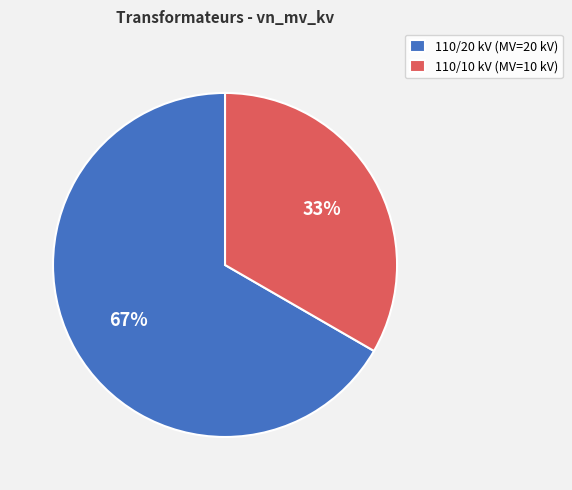

Which slice is the smallest?

110/10 kV (MV=10 kV)